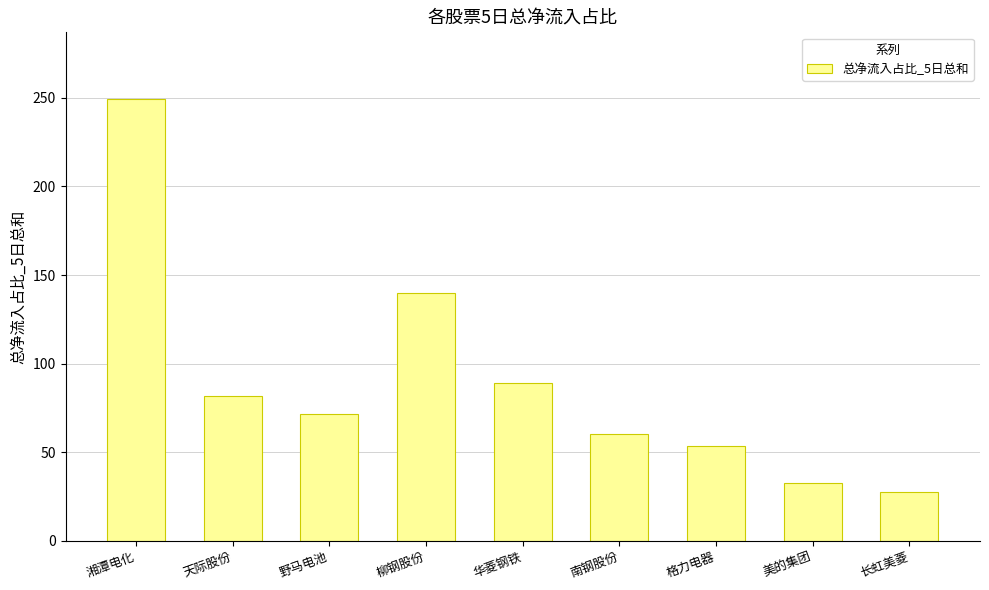

What is the difference between the values at 野马电池 and 柳钢股份?

68.0